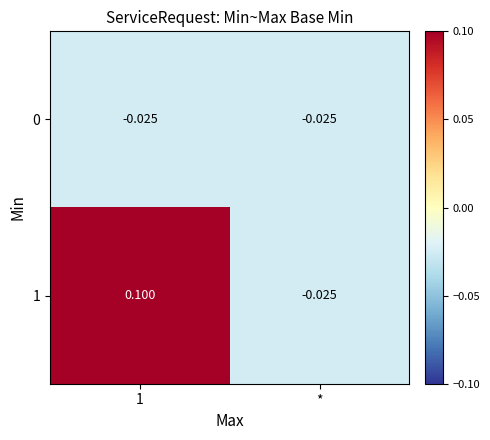

Where is 1 nearest to the value 0?

*